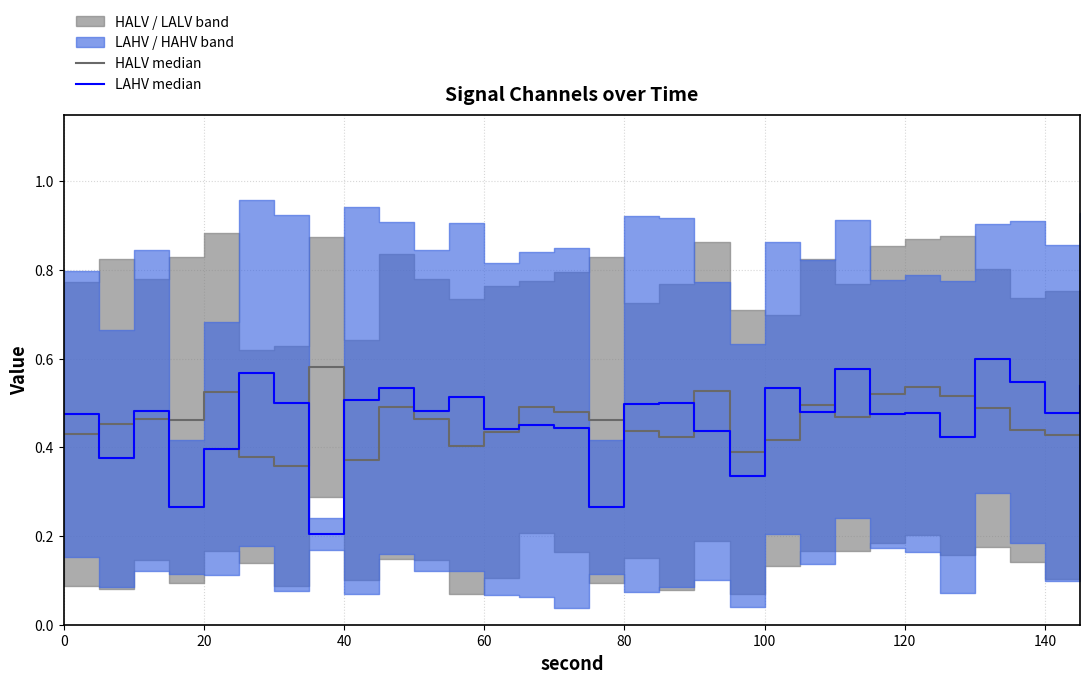

True or false: LAHV median and HALV median cross at least once.

True